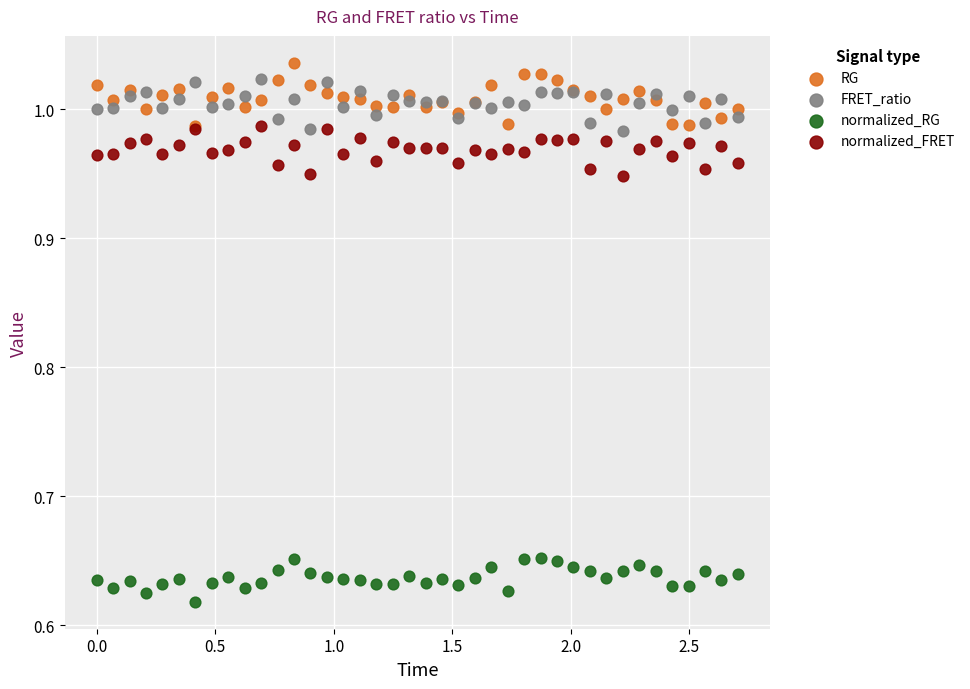

Which series has the largest Y range (max minus min)?

RG